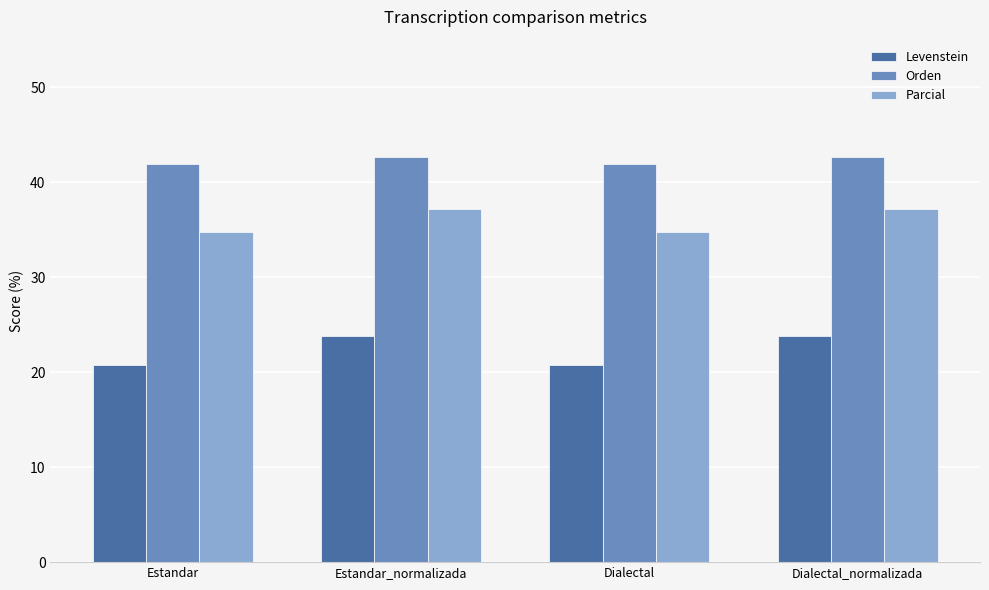

What is the sum of the Orden values at Estandar and Estandar_normalizada?

84.6